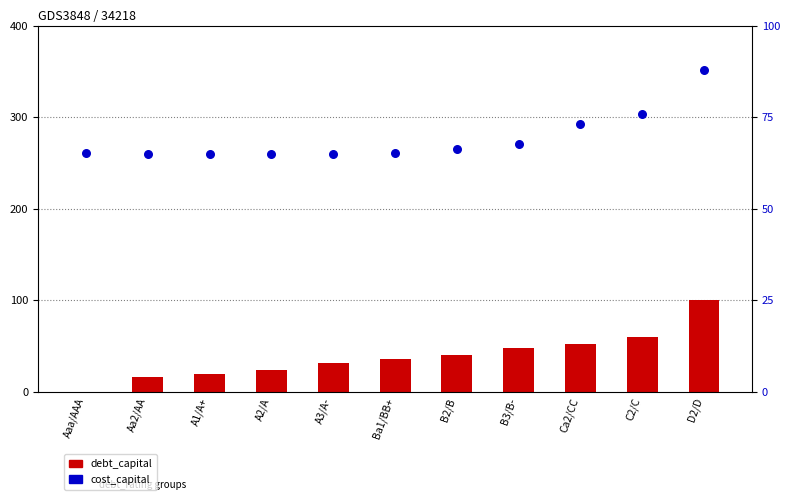

Which series reaches the minimum Y coordinate?

debt_capital